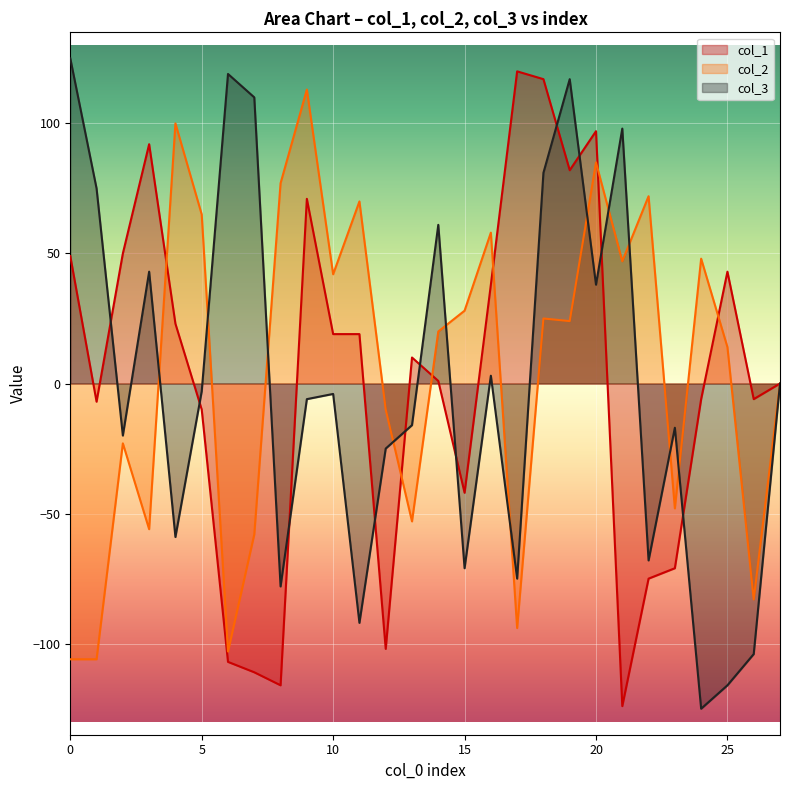

Reading left to right, what are all the values shown in this chart?

col_1: 49	-7	50	92	23	-10	-107	-111	-116	71	19	19	-102	10	1	-42	38	120	117	82	97	-124	-75	-71	-6	43	-6	0
col_2: -106	-106	-23	-56	100	65	-103	-58	77	113	42	70	-10	-53	20	28	58	-94	25	24	85	47	72	-48	48	14	-83	0
col_3: 125	75	-20	43	-59	-3	119	110	-78	-6	-4	-92	-25	-16	61	-71	3	-75	81	117	38	98	-68	-17	-125	-116	-104	0